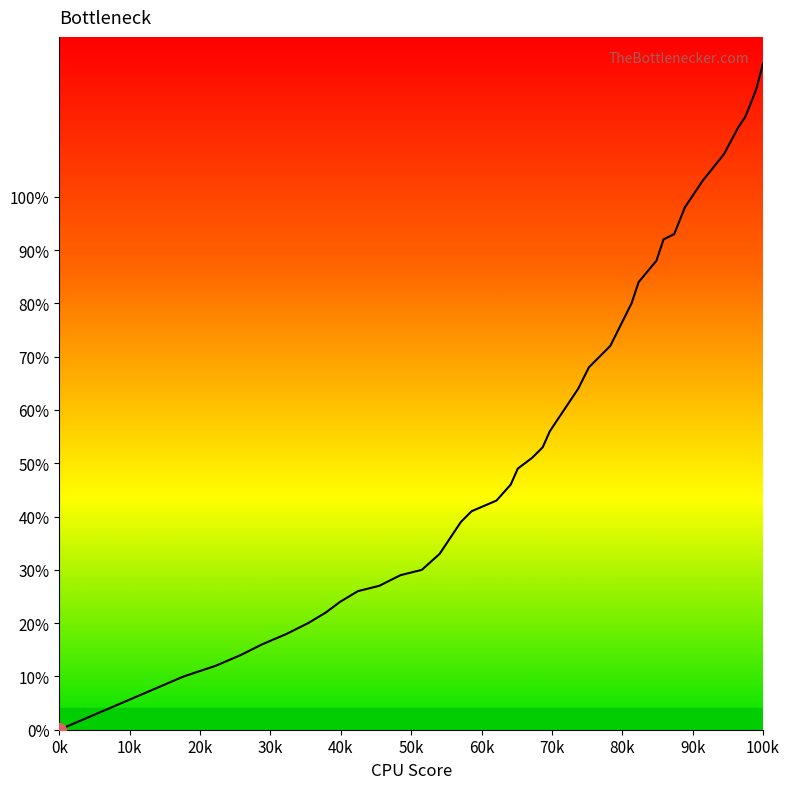

Reading left to right, extract all data points from this chart.

0.0	0.1	0.1	0.1	0.2	0.2	0.2	0.2	0.2	0.3	0.3	0.3	0.3	0.3	0.4	0.4	0.4	0.4	0.5	0.5	0.5	0.5	0.6	0.6	0.6	0.7	0.7	0.8	0.8	0.8	0.9	0.9	0.9	1.0	1.0	1.1	1.1	1.1	1.2	1.2